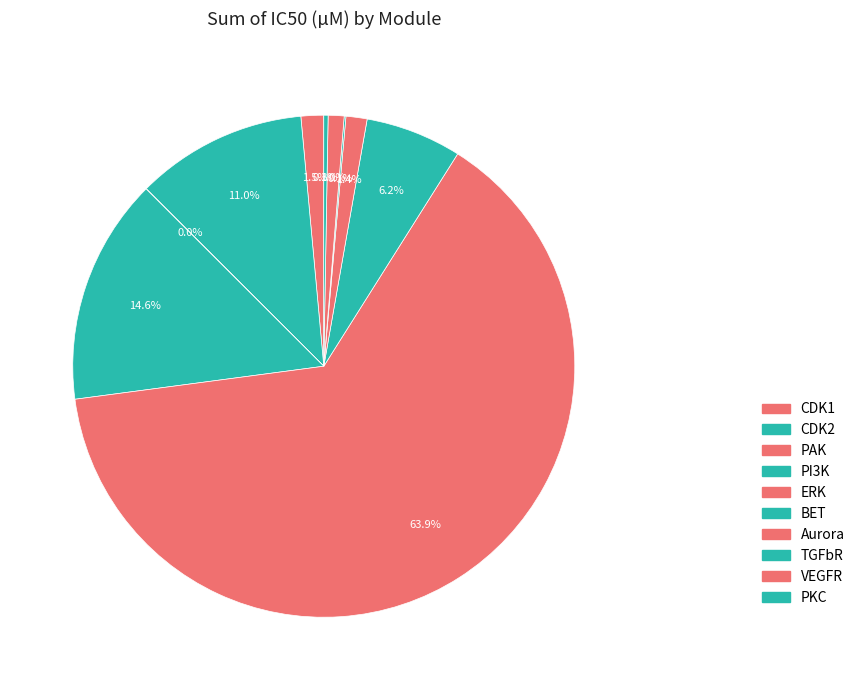

How many segments does this pie chart have?

10